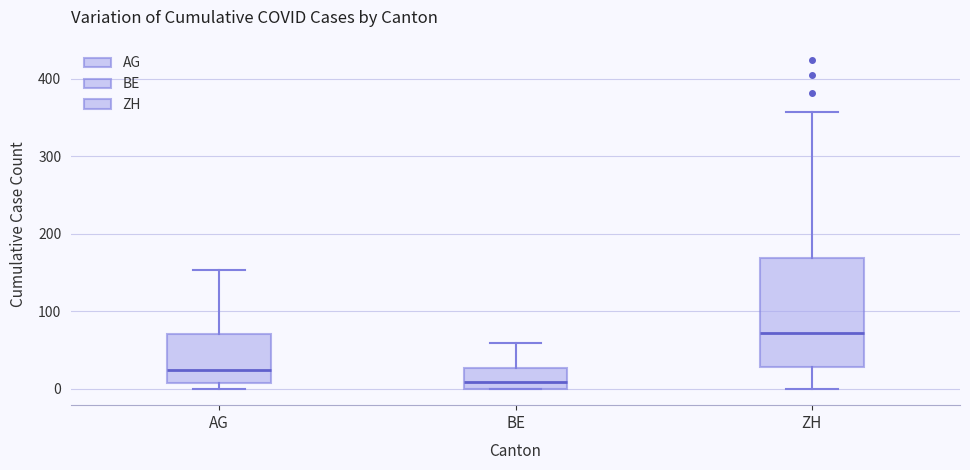

Which box is the tallest, from its lower edge to its upper edge?

ZH